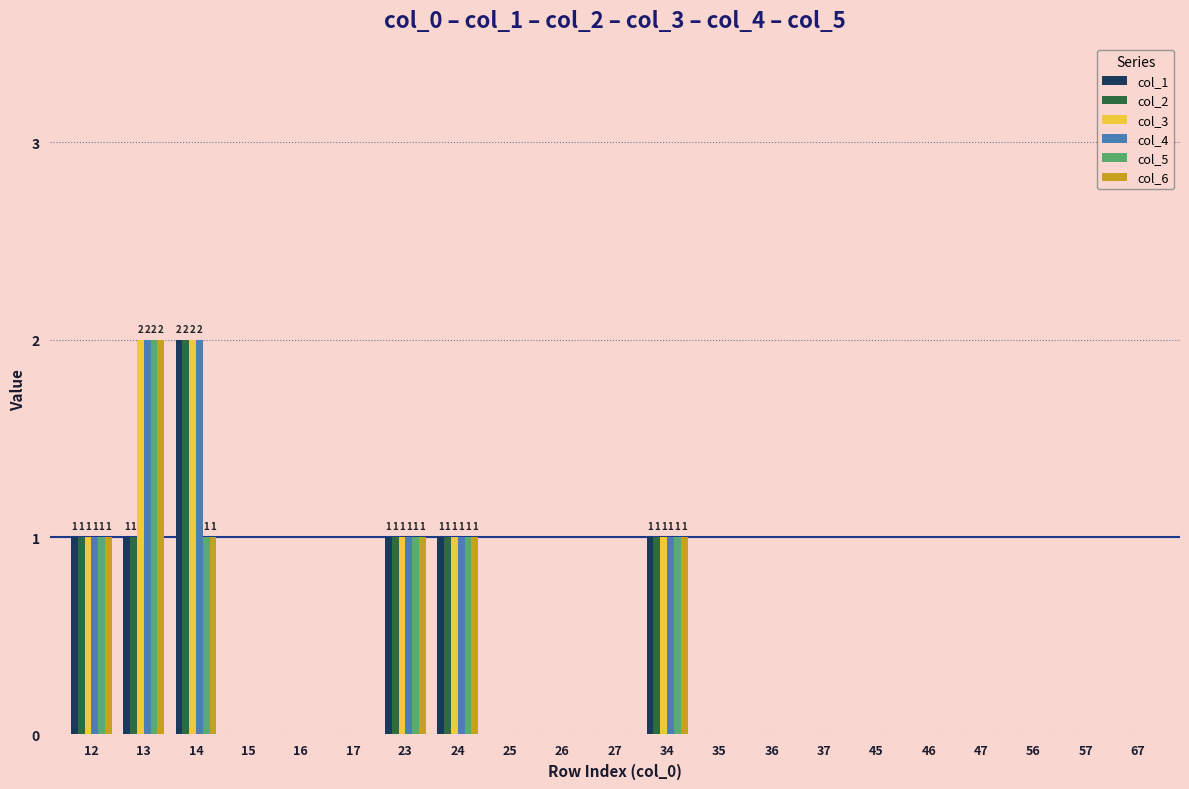

Which category has the highest value in the col_6 series?

13